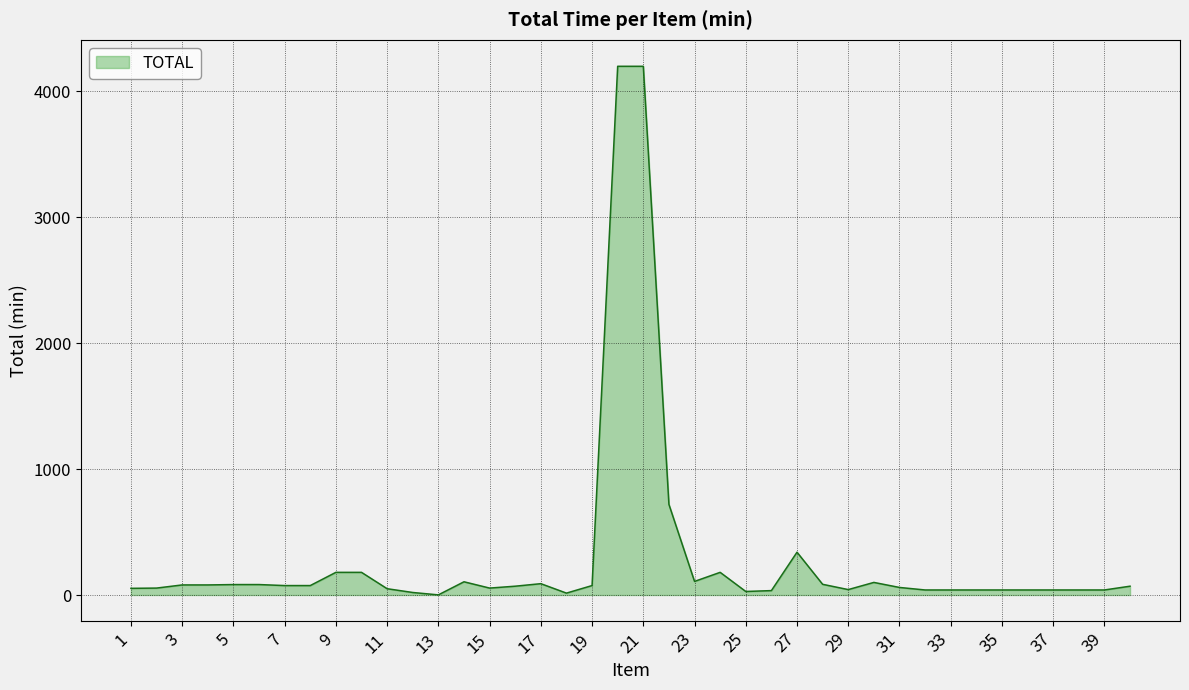

What is the sum of all values?

11914